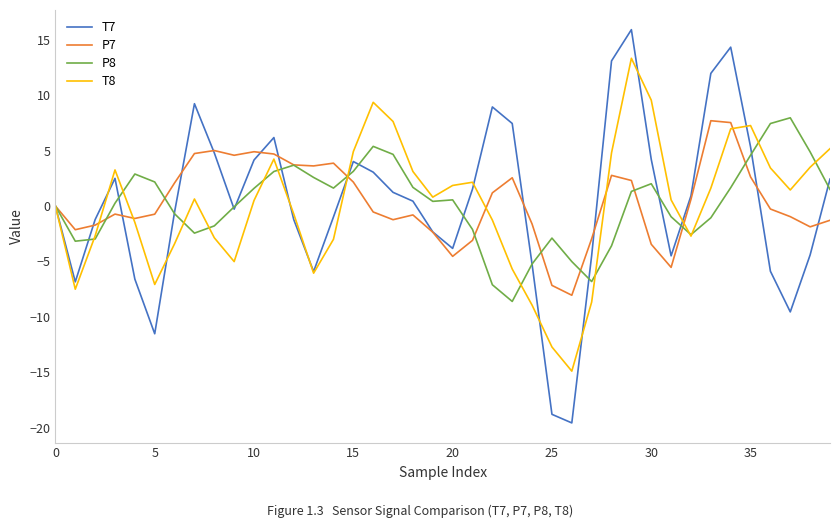

Which series has the widest spread of values?

T7